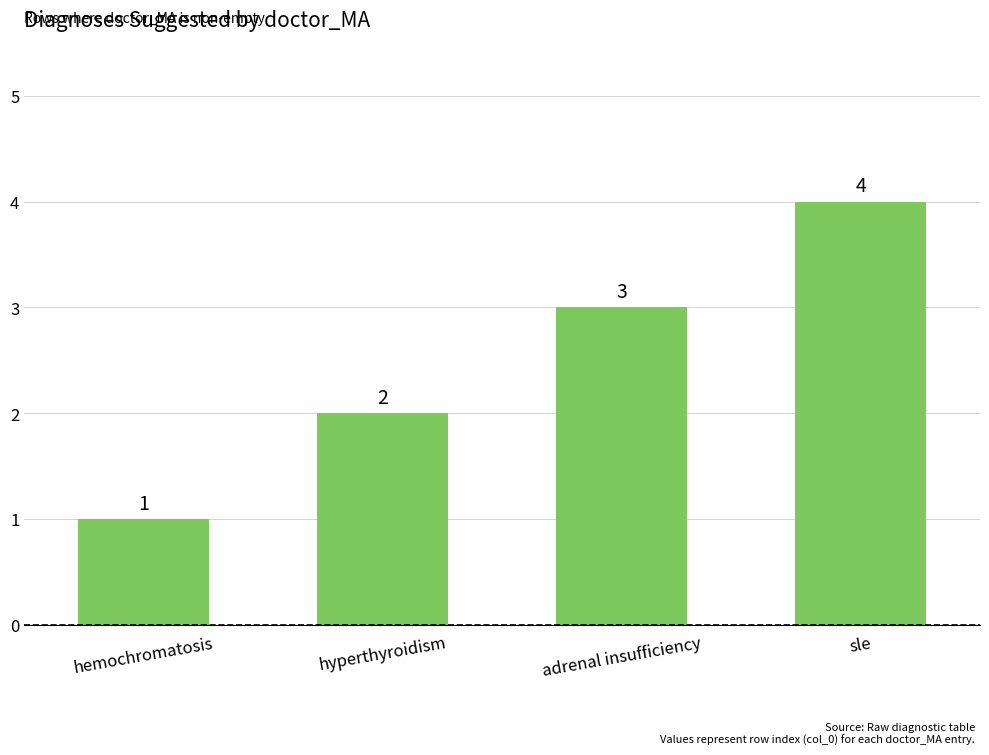

The chart shows a value of 5 at adrenal insufficiency. True or false?

False